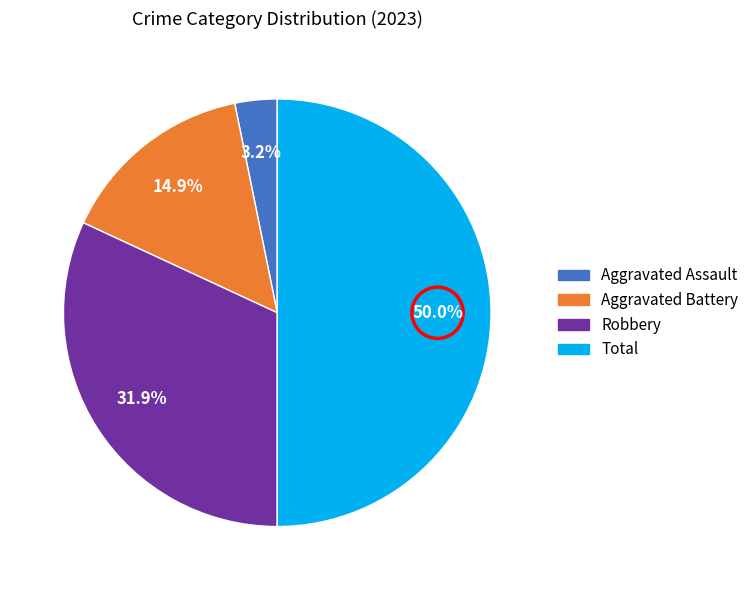

How many segments does this pie chart have?

4